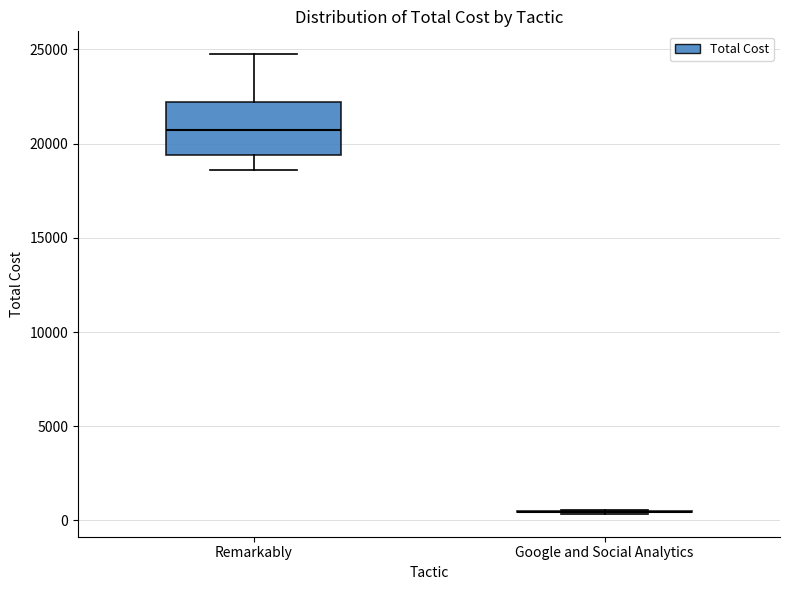

Reading left to right, transcribe this box plot: for each box, give where its median line is, the range the box spans, and where its two whiskers end, as read against the y-axis. The values are not printed on the chart, so give them approximately, as read against the axis.

Remarkably: median 20500, box 19500 to 22000, whiskers 18500 to 24500
Google and Social Analytics: box collapsed to a line at 500, whiskers 500 to 500